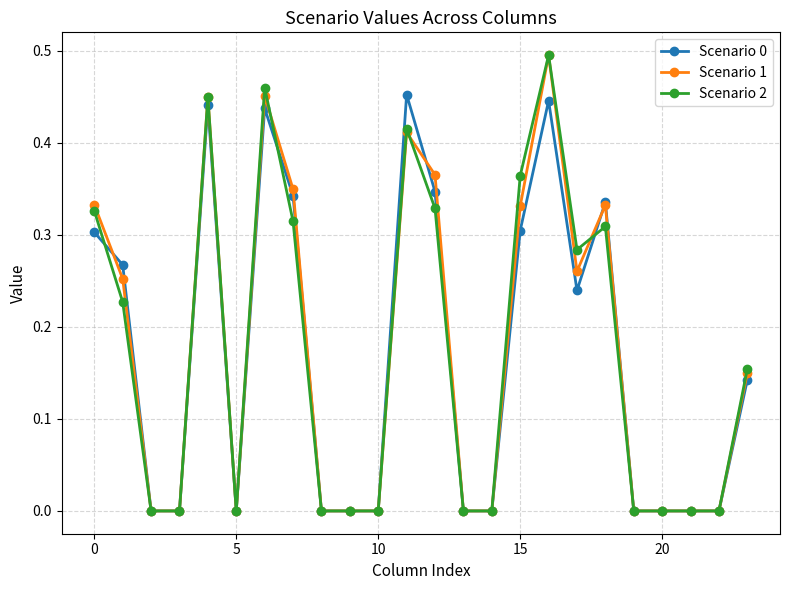

True or false: Scenario 2 has more than 1 interior local peaks.

True